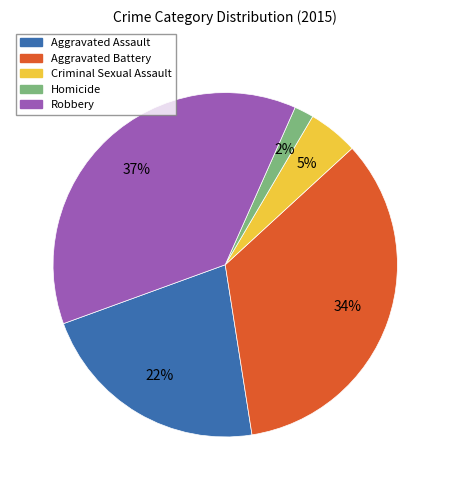

Is the sum of Aggravated Battery and Homicide greater than half?

No